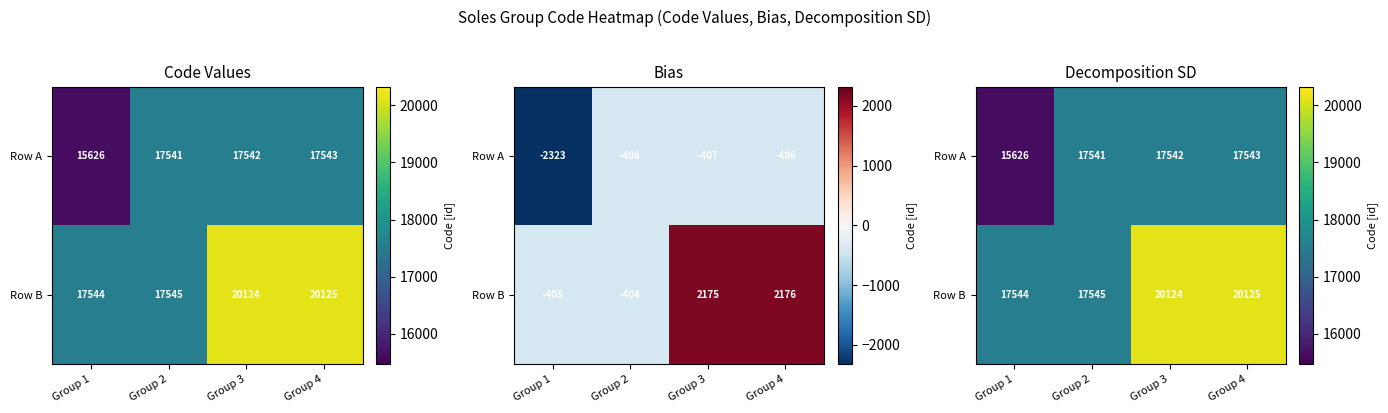

Rank the categories by Row A value from highest to lowest.

Group 4, Group 3, Group 2, Group 1